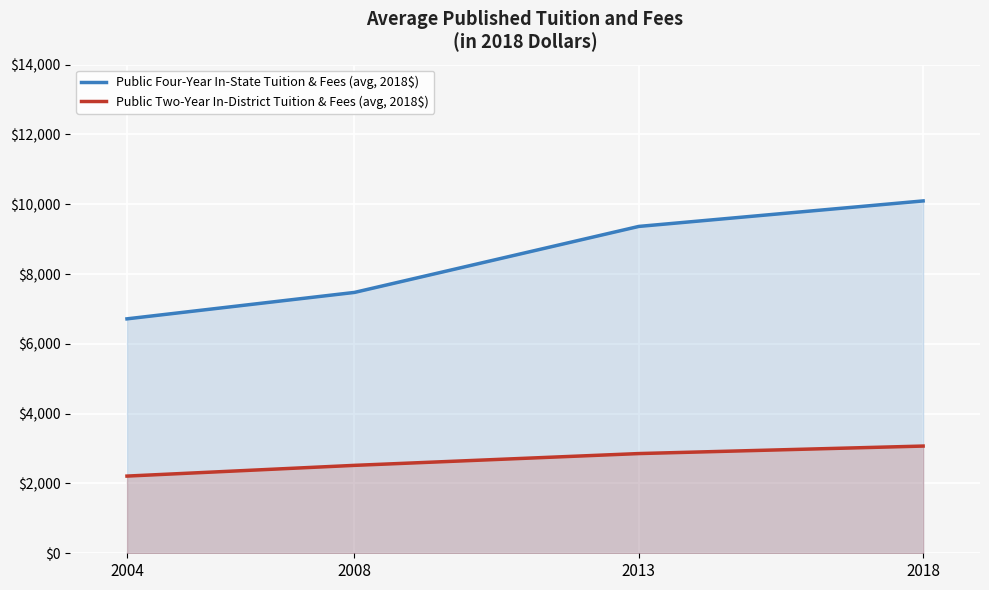

What is the difference between the maximum and minimum values in the Public Two-Year In-District Tuition & Fees (avg, 2018$) series?

860.1